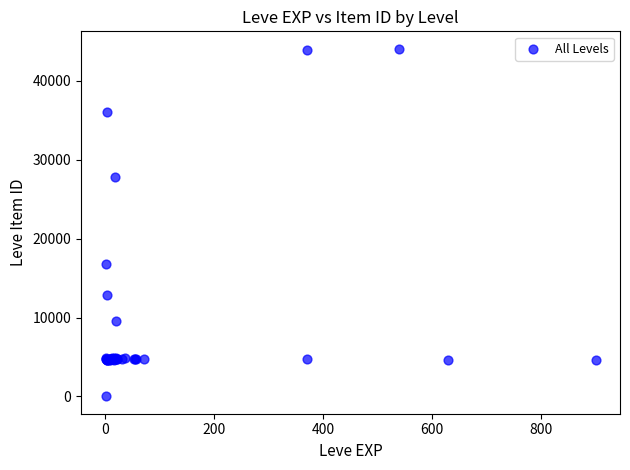

What Y value in the scatter plot is closest to 22050?

16734